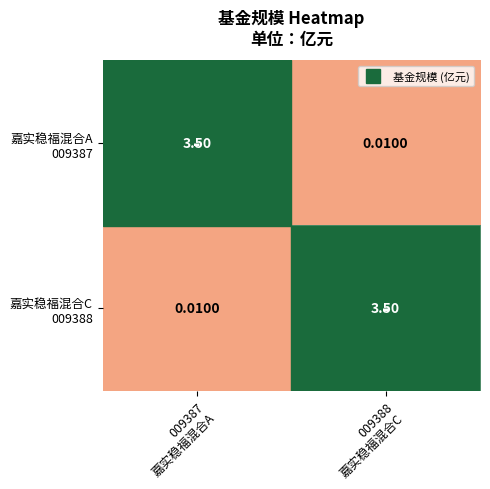

How many series are shown in this chart?

2